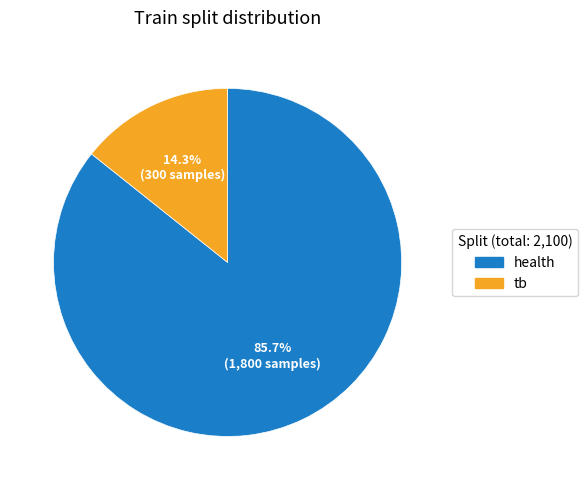

How many slices are in this pie chart?

2